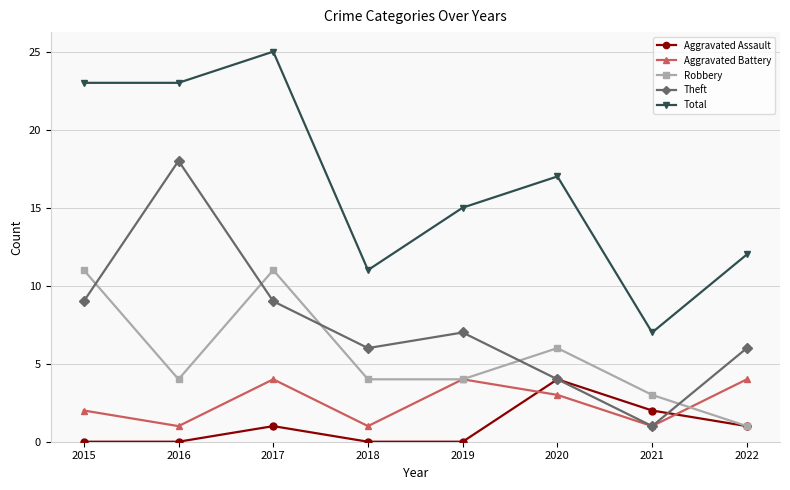

True or false: Total and Robbery intersect in this chart.

False